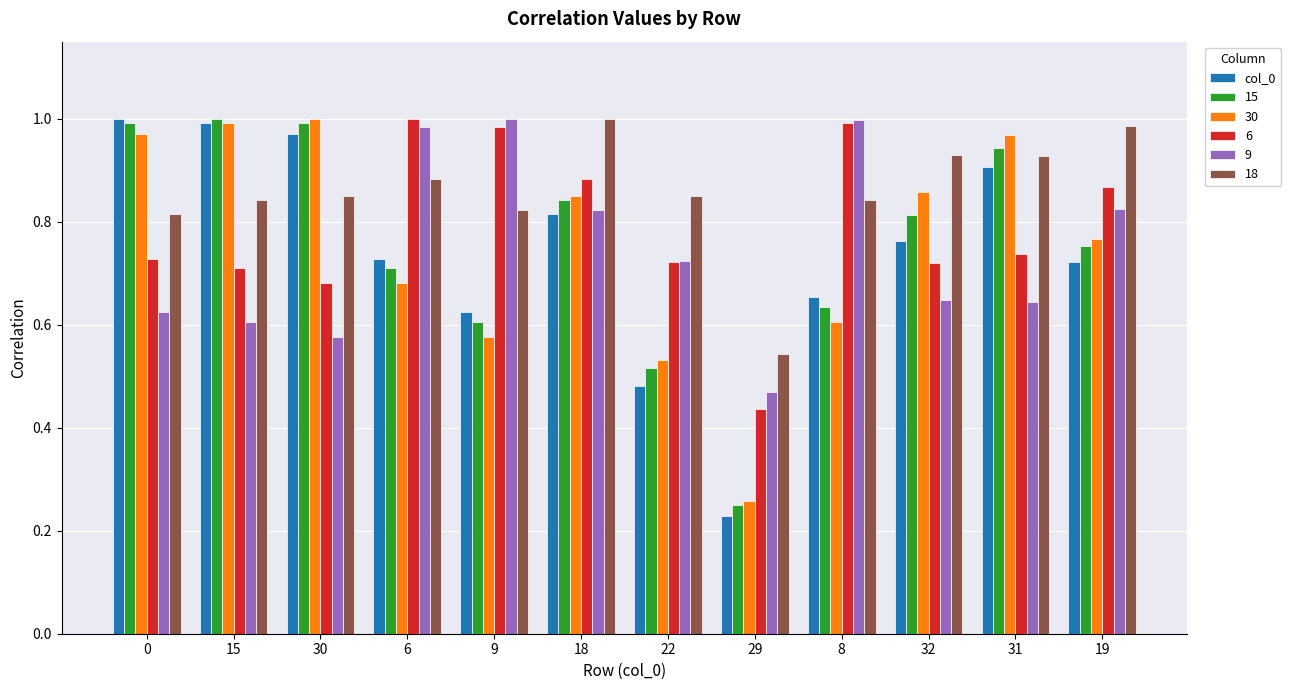

At which label is 6 closest to 0?

29